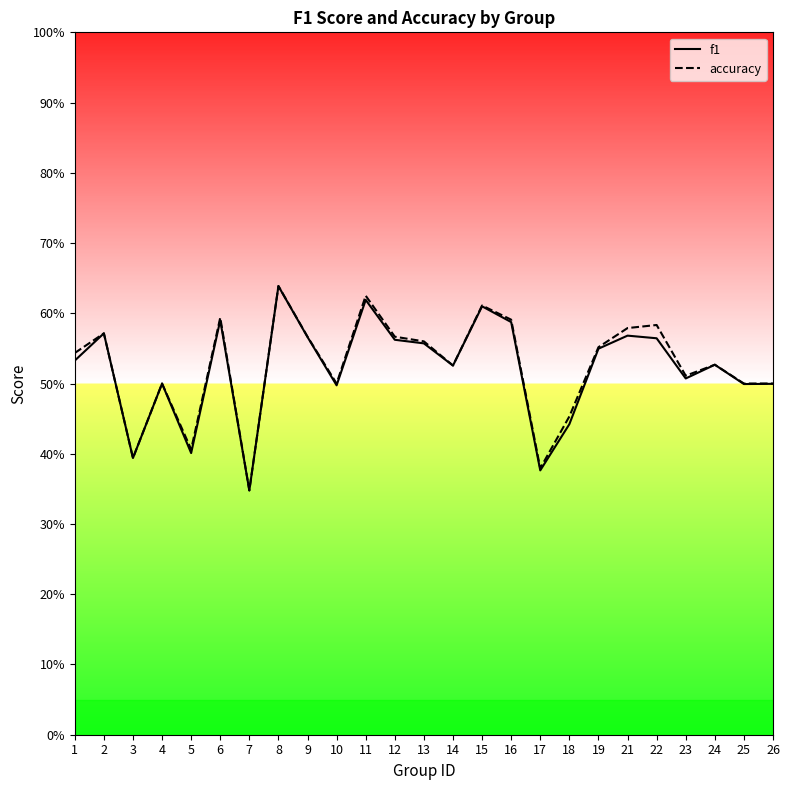

Rank the series at 7 from highest to lowest value.

f1, accuracy